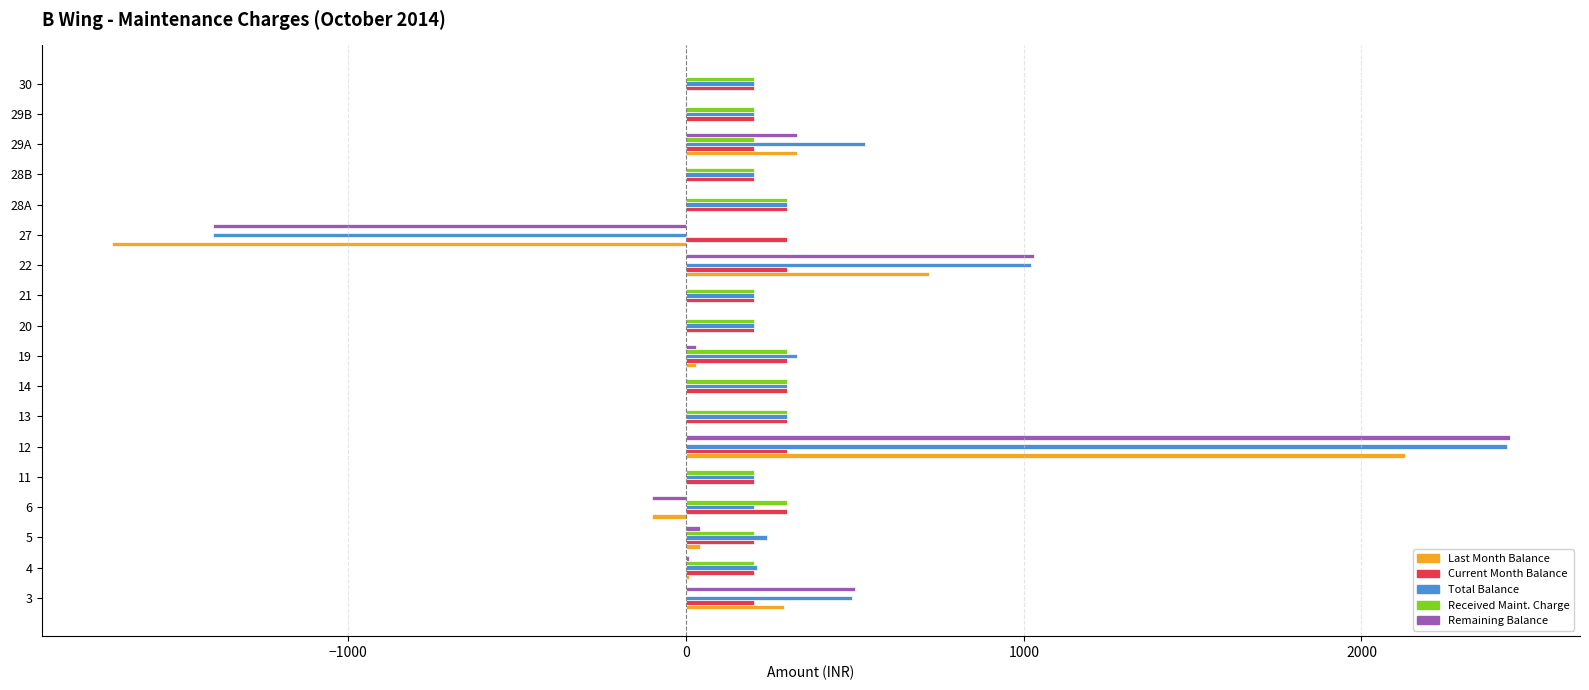

What is the sum of the Last Month Balance values at 20 and 6?

-100